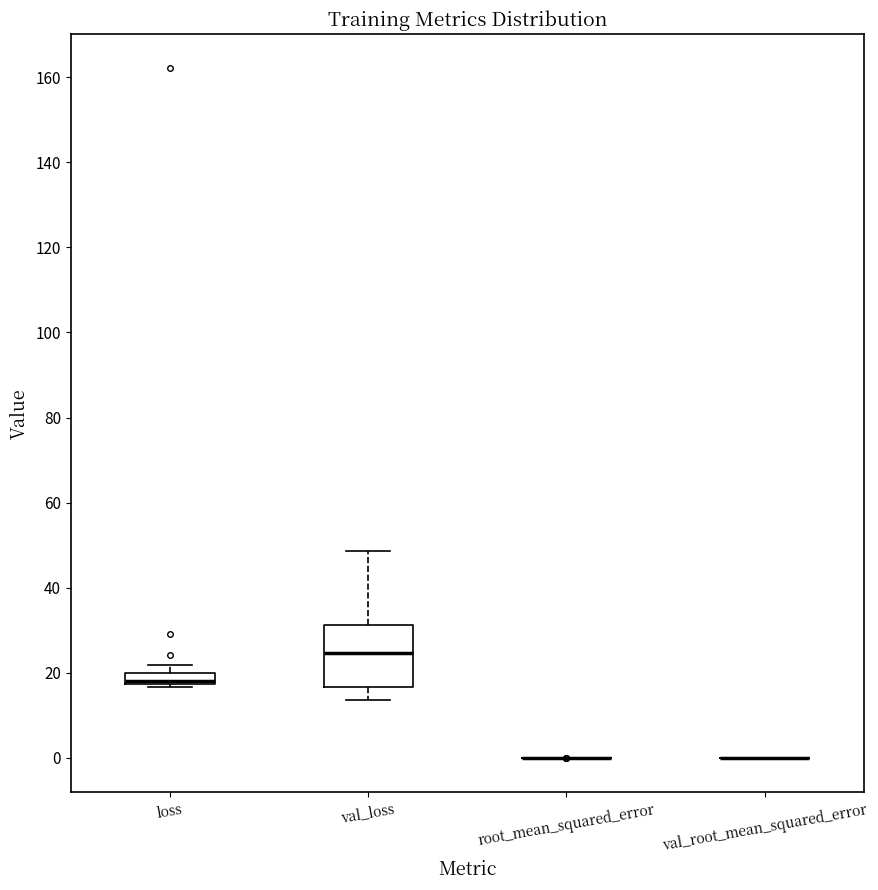

Comparing the boxes themselves (not the whiskers), which one is the tallest?

val_loss